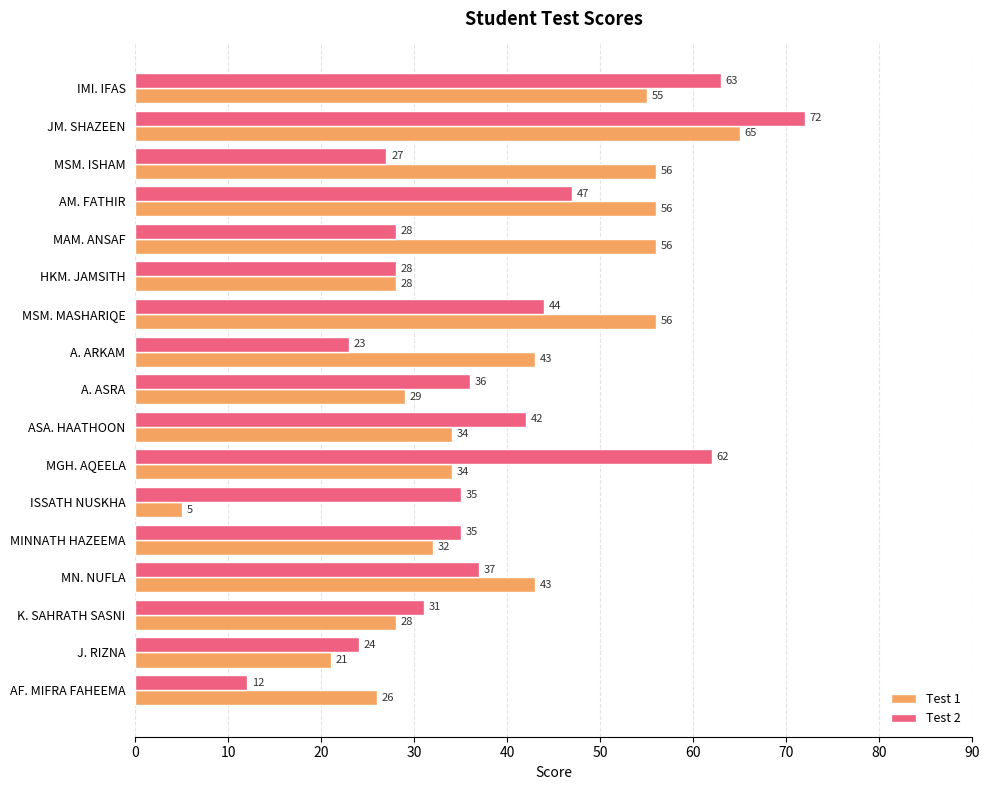

The value of Test 2 at MINNATH HAZEEMA is 20. True or false?

False